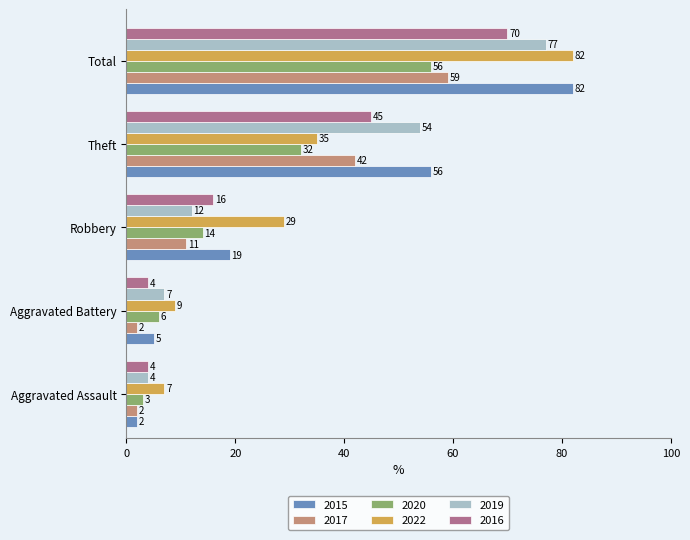

Between Aggravated Assault and Total, which series saw the biggest shift?

2015